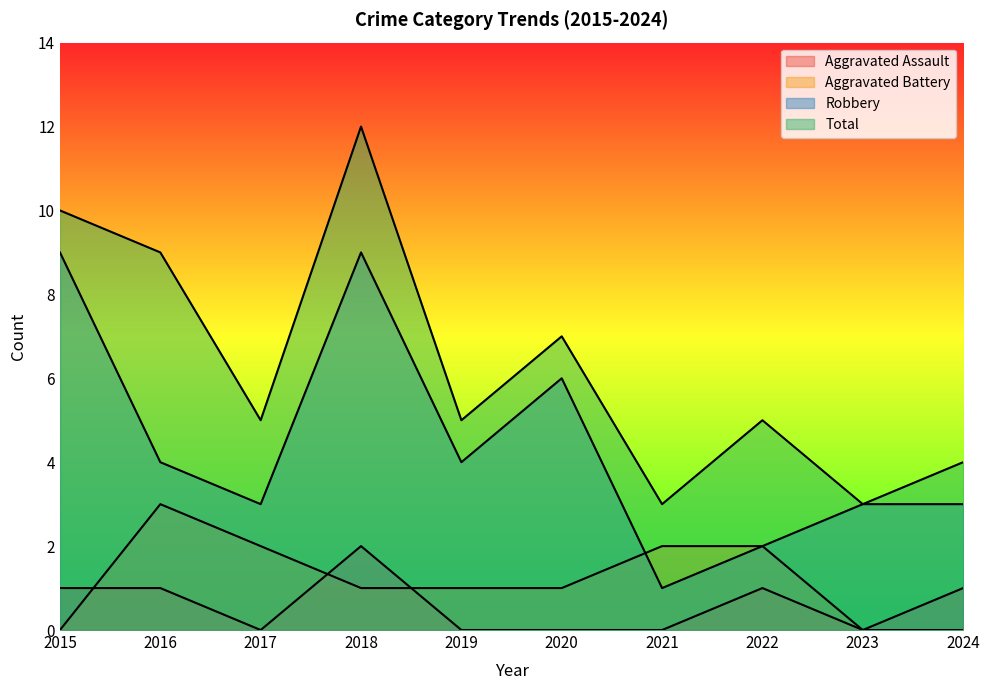

Where is Aggravated Assault nearest to the value 1?

2015